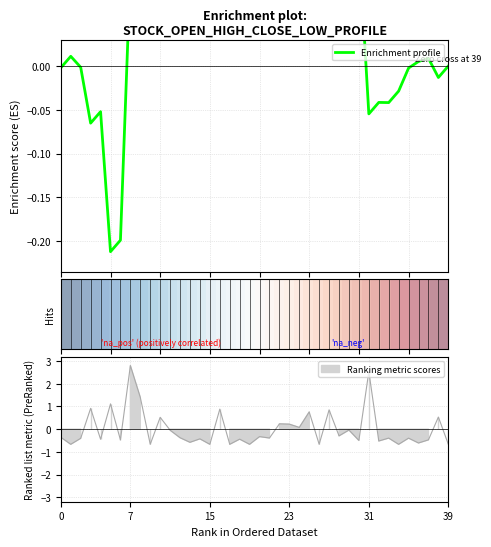

How many lines are shown in the chart?

3